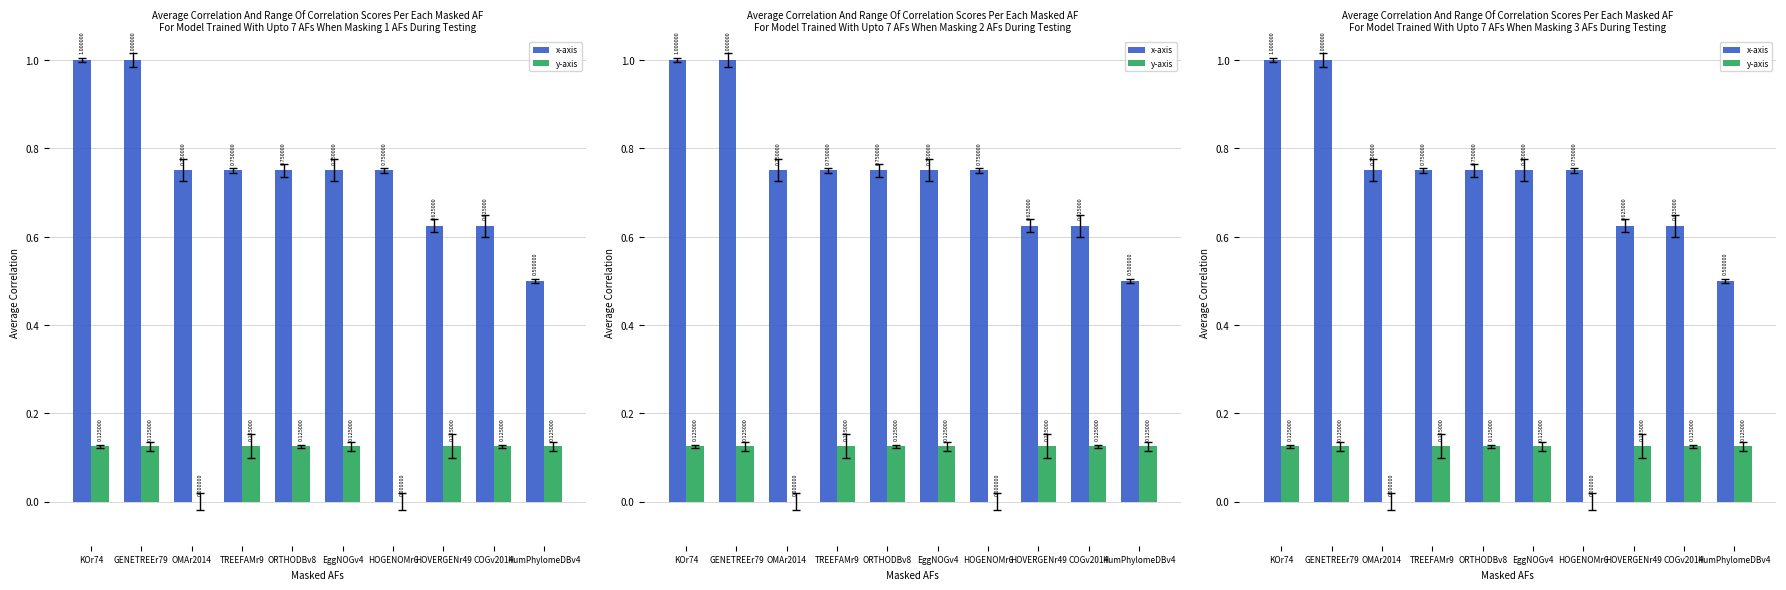

What is the sum of the x-axis values at COGv2014 and GENETREEr79?

1.6